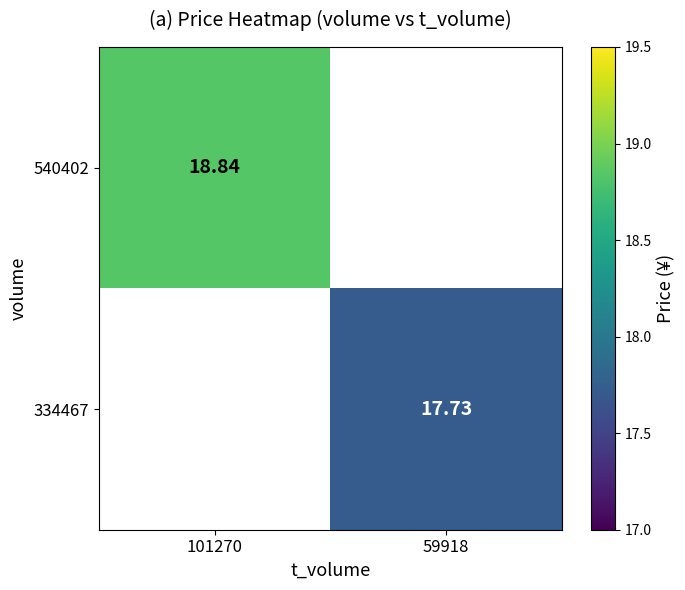

Which series has the largest range (max minus min)?

540402